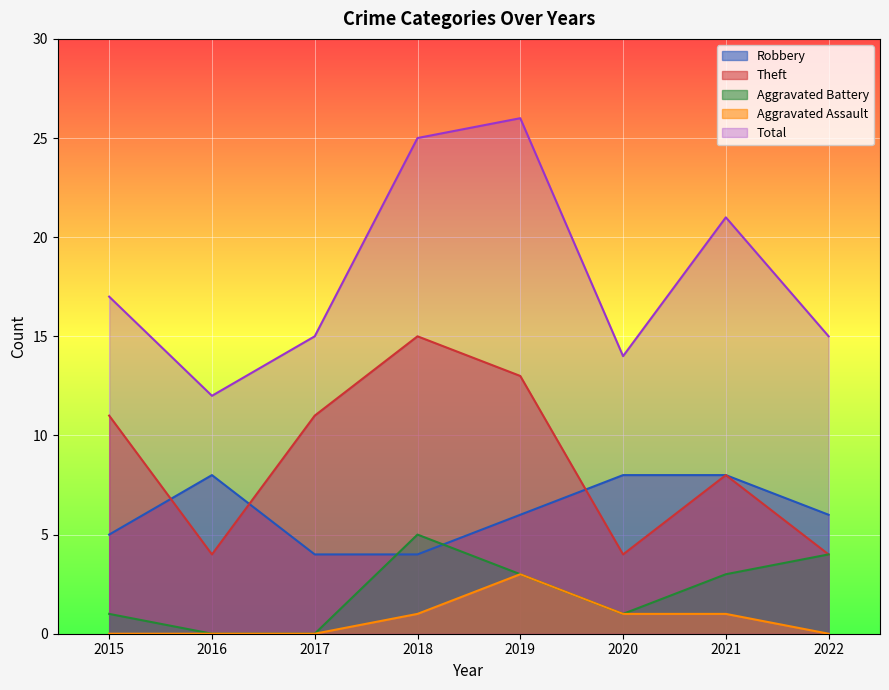

Reading left to right, extract all data points from this chart.

Robbery: 2015=5	2016=8	2017=4	2018=4	2019=6	2020=8	2021=8	2022=6
Theft: 2015=11	2016=4	2017=11	2018=15	2019=13	2020=4	2021=8	2022=4
Aggravated Battery: 2015=1	2016=0	2017=0	2018=5	2019=3	2020=1	2021=3	2022=4
Aggravated Assault: 2015=0	2016=0	2017=0	2018=1	2019=3	2020=1	2021=1	2022=0
Total: 2015=17	2016=12	2017=15	2018=25	2019=26	2020=14	2021=21	2022=15